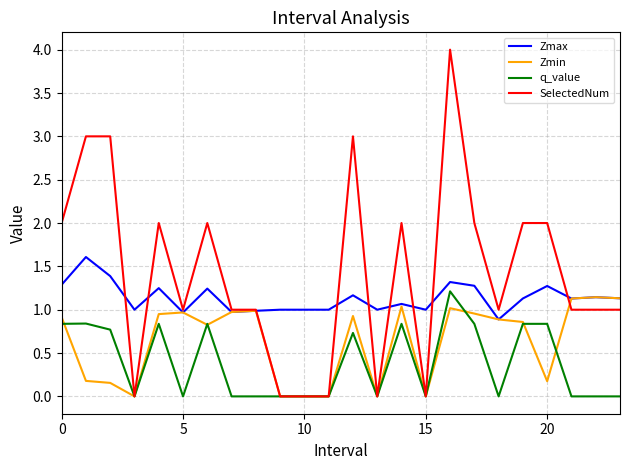

True or false: q_value and Zmax cross at least once.

False